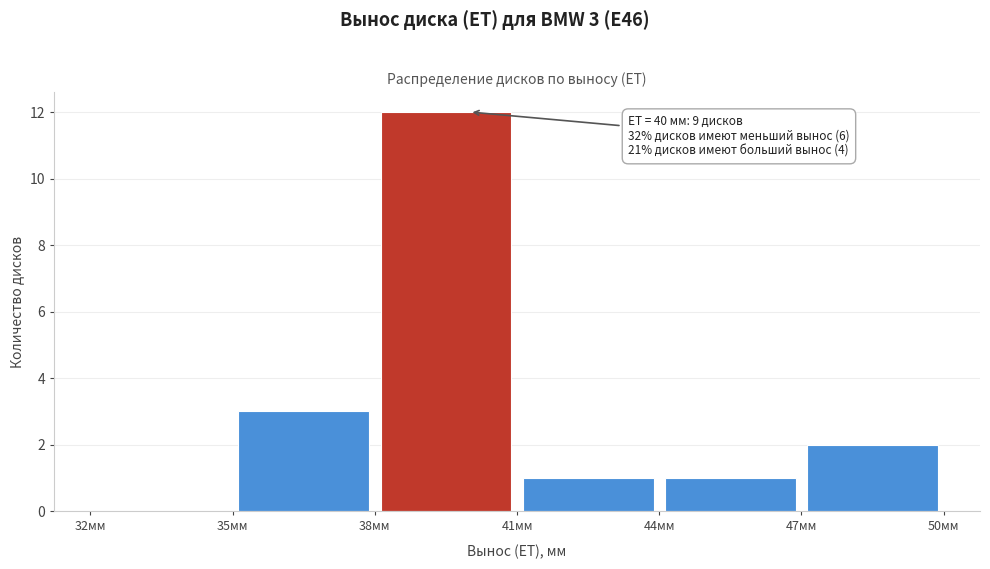

Over which range of the x-axis is the bar tallest?

38 to 41